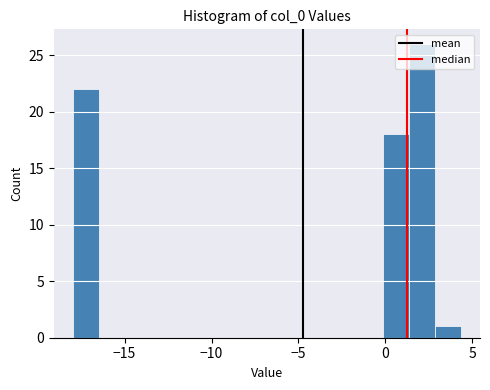

Around what value on the x-axis is the tallest bar? Give the approximate position of its centre, as read against the axis.

2.0